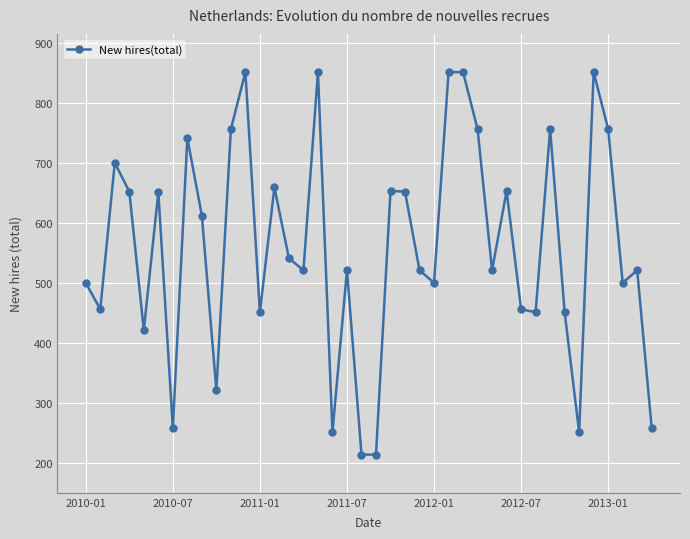

What is the average value?

559